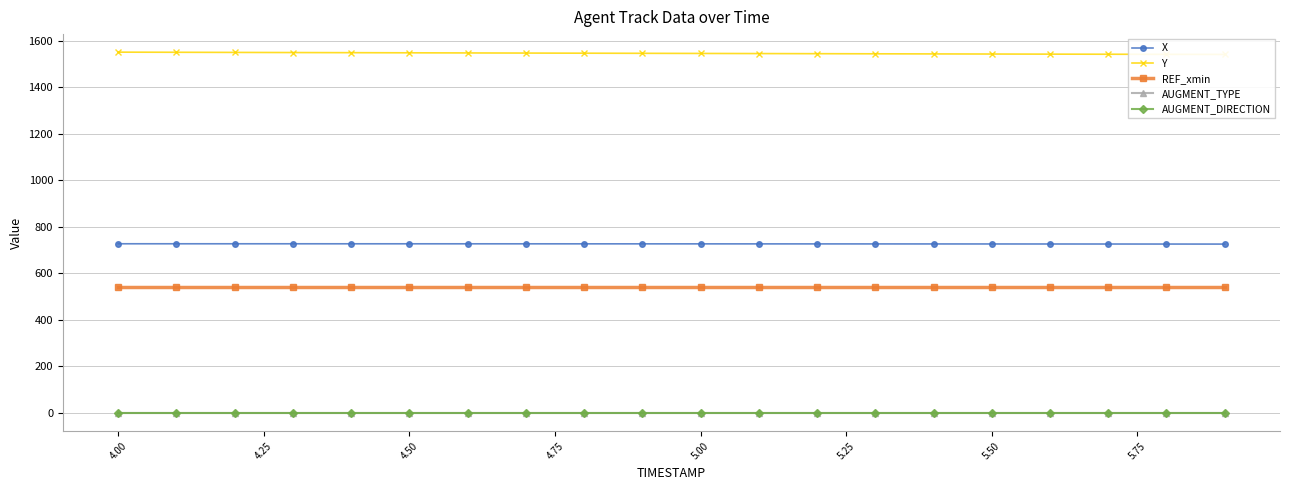

Reading right to left, what are all the values shown in this chart?

X: 726.5	726.6	726.8	726.9	727.0	727.1	727.2	727.3	727.3	727.4	727.5	727.5	727.6	727.6	727.7	727.7	727.7	727.8	727.8	727.8
Y: 1542.1	1542.5	1542.9	1543.4	1543.8	1544.3	1544.8	1545.3	1545.8	1546.4	1546.9	1547.4	1548.0	1548.5	1549.1	1549.7	1550.2	1550.8	1551.3	1551.9
REF_xmin: 541.2	541.2	541.2	541.2	541.2	541.2	541.2	541.2	541.2	541.2	541.2	541.2	541.2	541.2	541.2	541.2	541.2	541.2	541.2	541.2
AUGMENT_TYPE: 1.0	1.0	1.0	1.0	1.0	1.0	1.0	1.0	1.0	1.0	1.0	1.0	1.0	1.0	1.0	1.0	1.0	1.0	1.0	1.0
AUGMENT_DIRECTION: 0.0	0.0	0.0	0.0	0.0	0.0	0.0	0.0	0.0	0.0	0.0	0.0	0.0	0.0	0.0	0.0	0.0	0.0	0.0	0.0